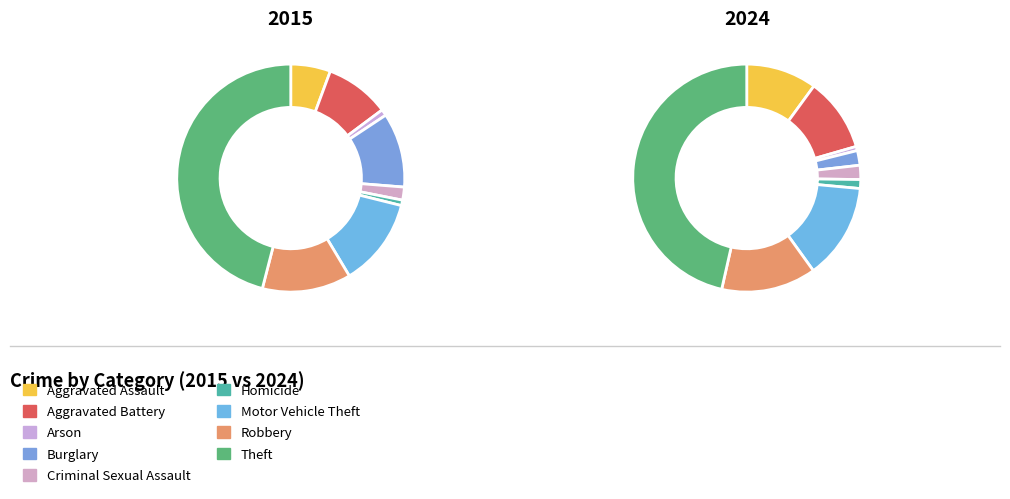

Which category has the biggest portion of the pie?

Theft